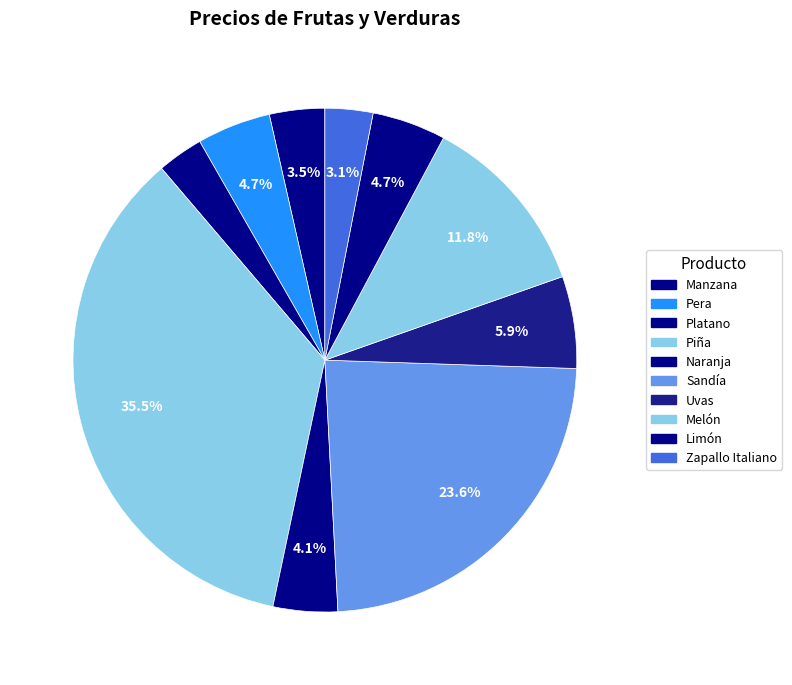

What percentage is the Manzana slice, to the nearest percent?

4%